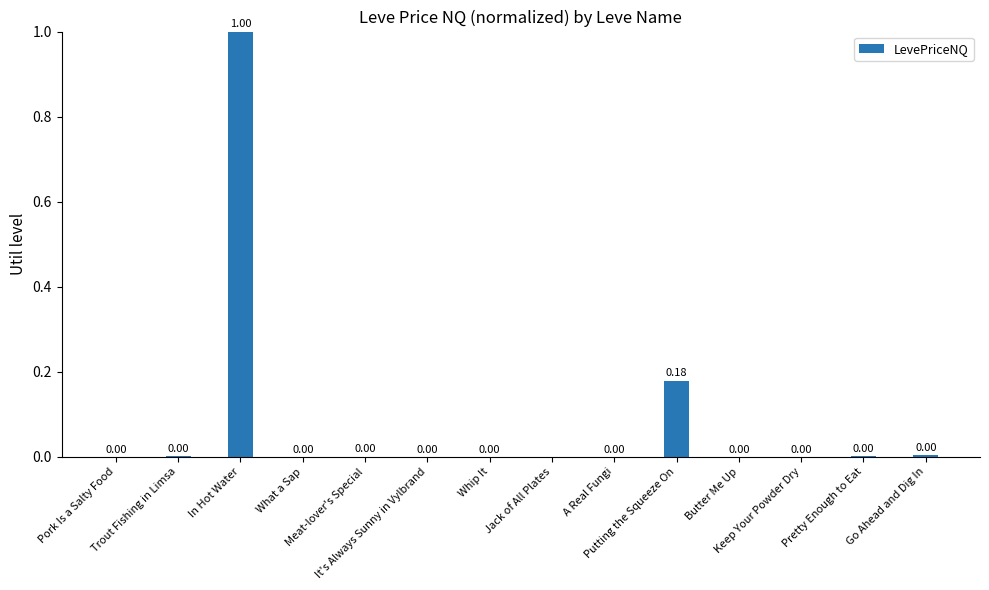

True or false: the data shows 0.3 at In Hot Water.

False